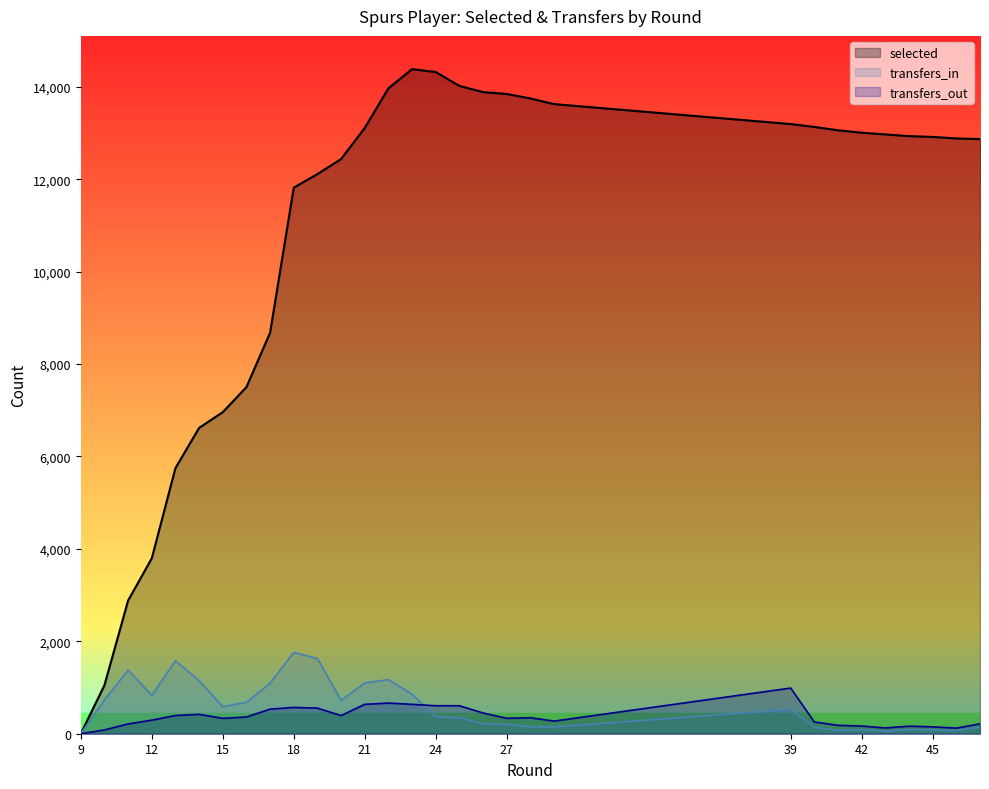

At which category is the sum across all series the highest?

23